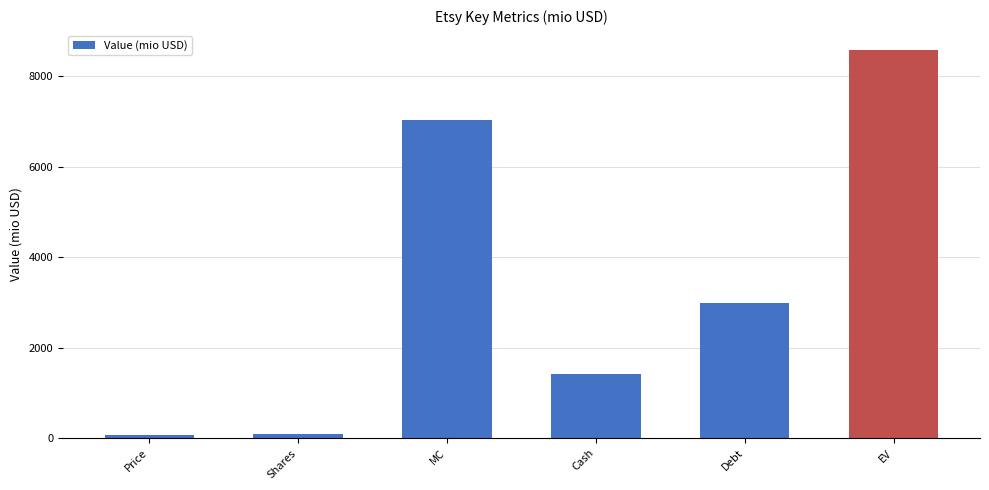

What is the label of the 3rd bar from the left?

MC